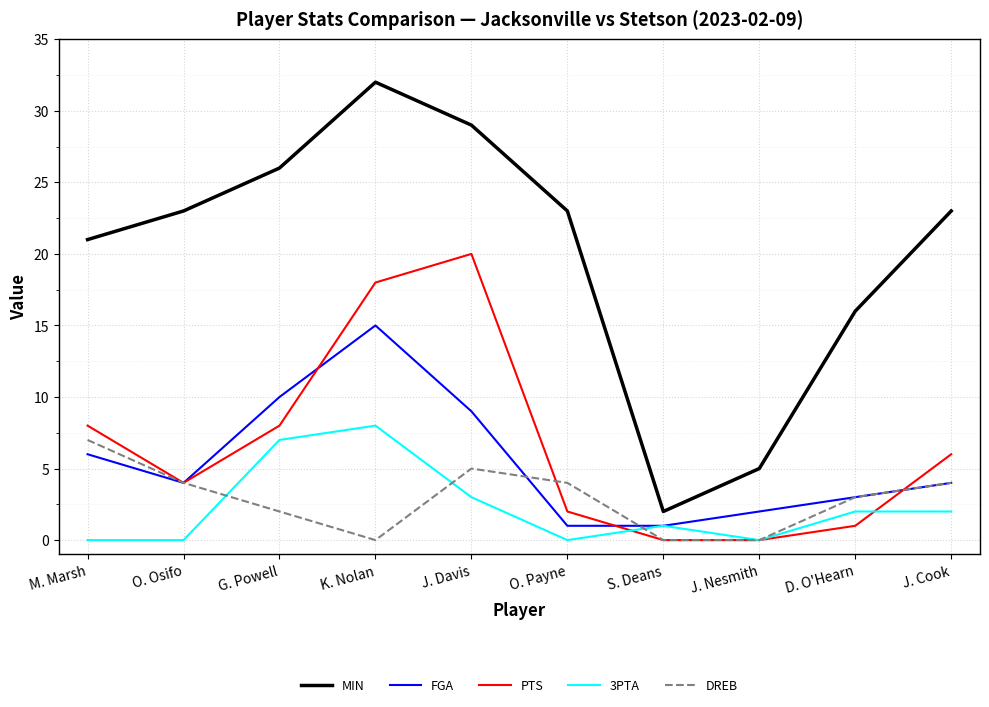

At K. Nolan, list the series in order from largest to smallest.

MIN, PTS, FGA, 3PTA, DREB